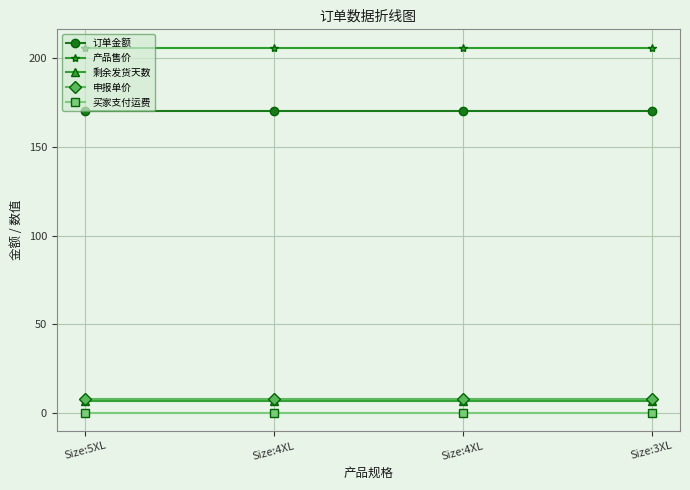

What is the greatest value displayed?

206.1